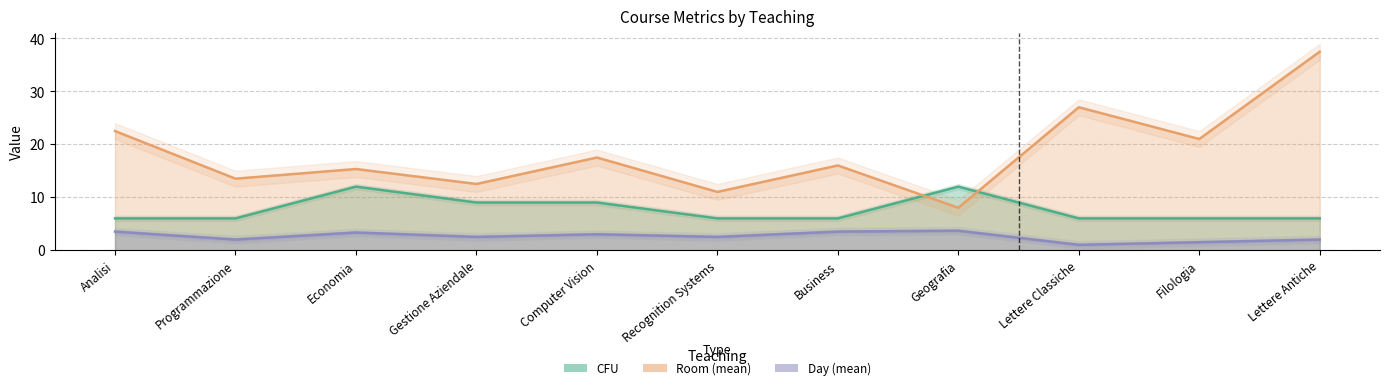

What is the average value of the DAY_mean series?

2.6